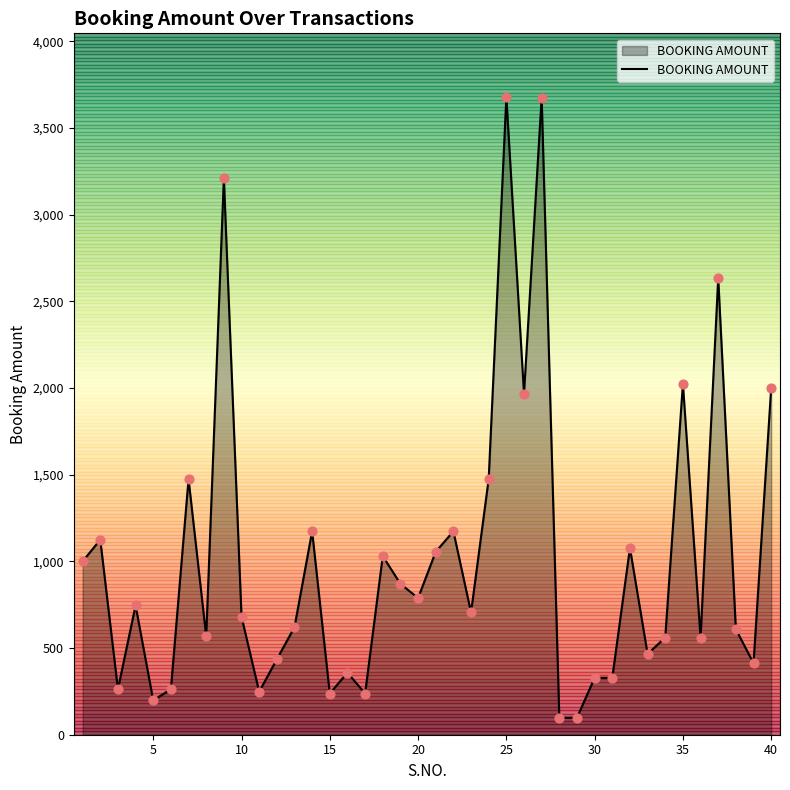

What is the maximum value shown in the chart?

3679.1